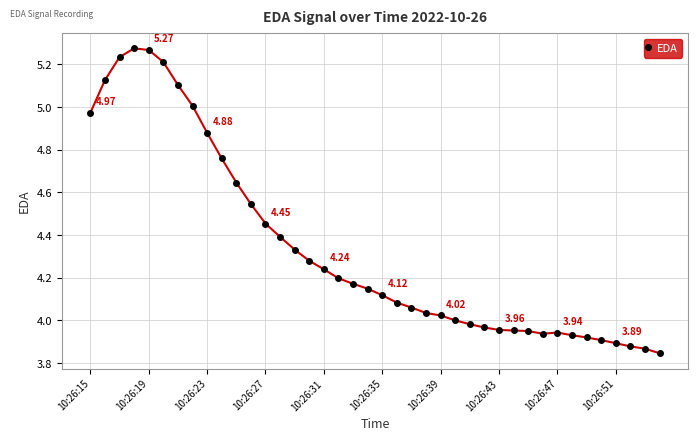

What is the sum of all values?

173.5